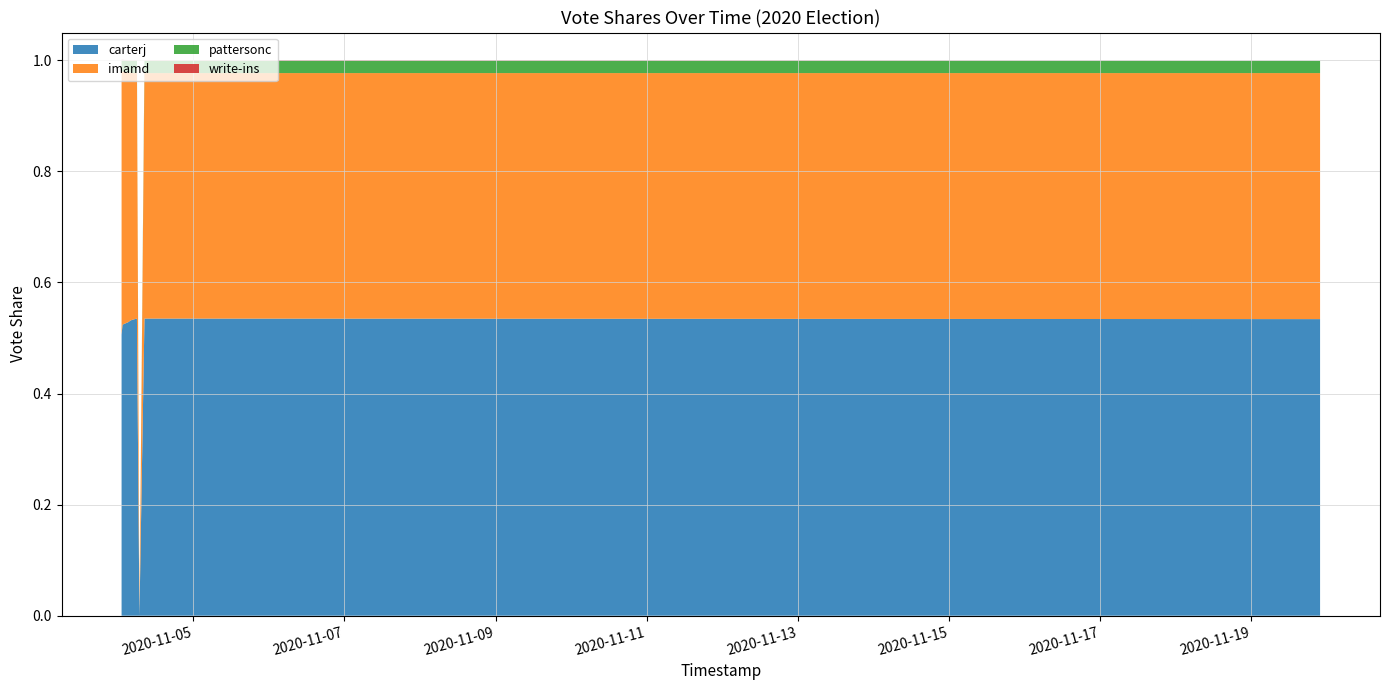

Reading right to left, extract all data points from this chart.

carterj: 9=0.5	8=0.5	7=0.0	6=0.5	5=0.5	4=0.5	3=0.5	2=0.5	1=0.5	0=0.5
imamd: 9=0.4	8=0.4	7=0.0	6=0.4	5=0.4	4=0.4	3=0.4	2=0.4	1=0.5	0=0.5
pattersonc: 9=0.0	8=0.0	7=0.0	6=0.0	5=0.0	4=0.0	3=0.0	2=0.0	1=0.0	0=0.0
write-ins: 9=0.0	8=0.0	7=0.0	6=0.0	5=0.0	4=0.0	3=0.0	2=0.0	1=0.0	0=0.0